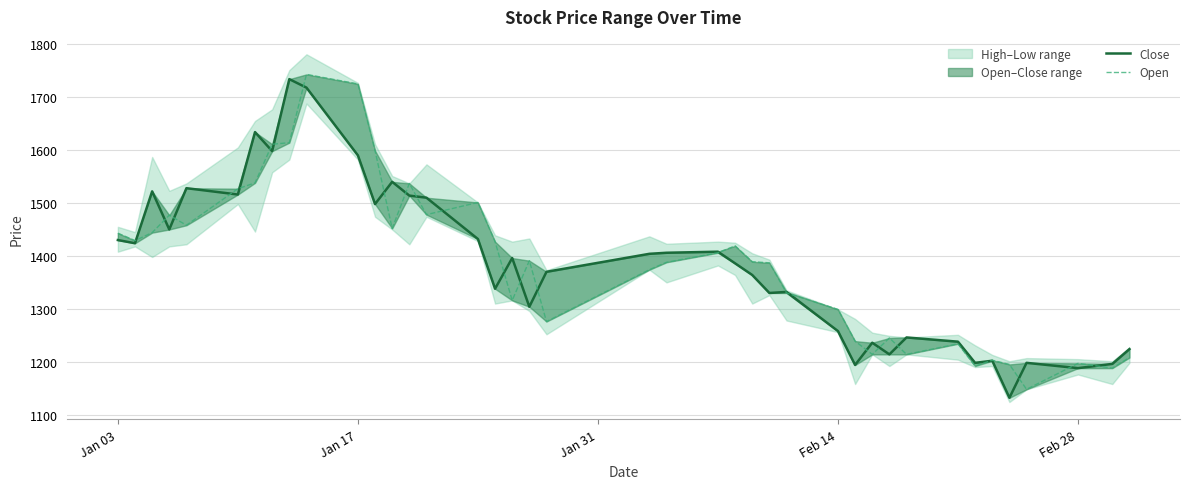

At how many categories does at least one series exceed 1539?

7